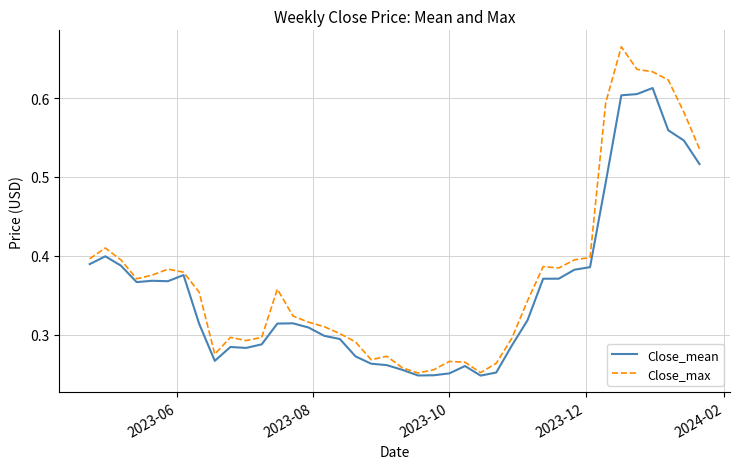

Which series has the largest range (max minus min)?

Close_max